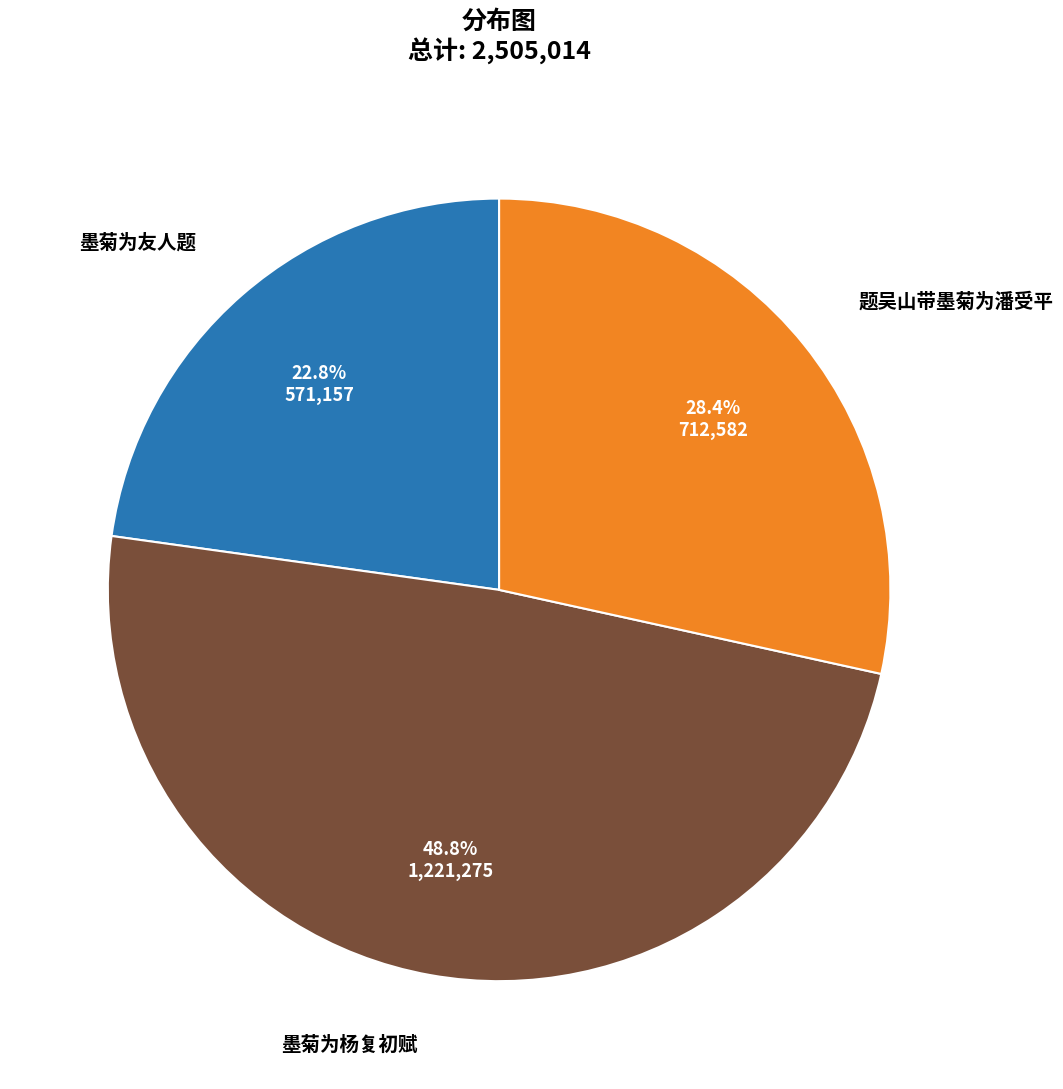

How many slices are in this pie chart?

3